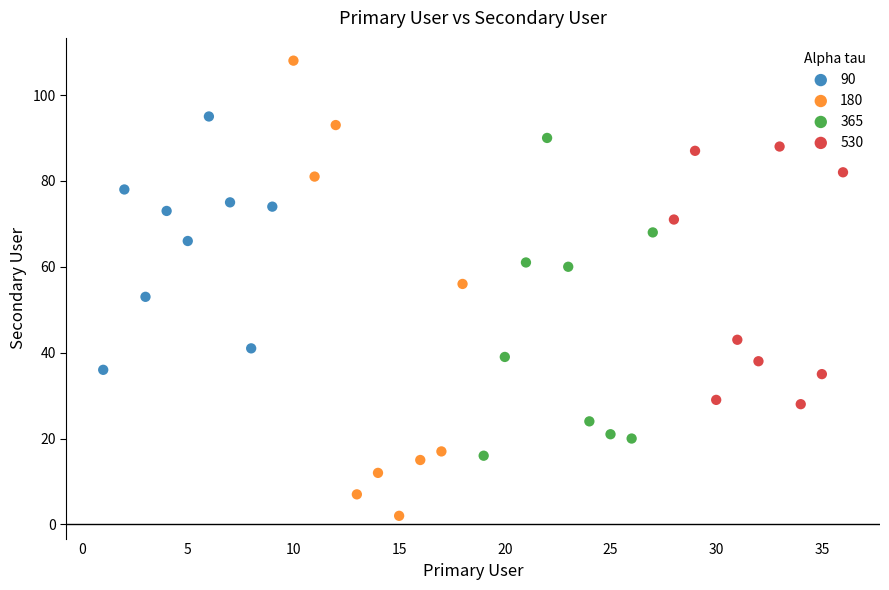

What are all the series names shown in the legend?

90, 180, 365, 530